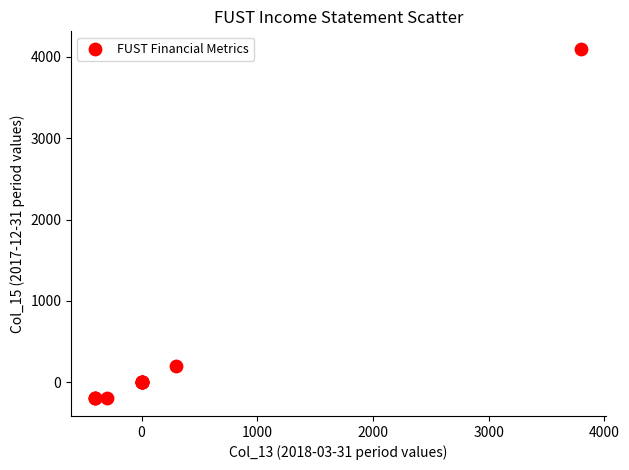

What Y value in the scatter plot is closest to 1950?

200